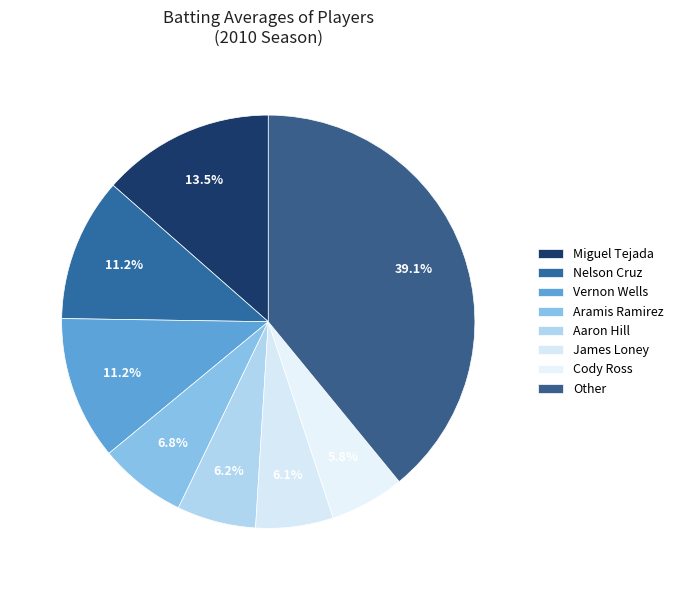

How many slices are in this pie chart?

8